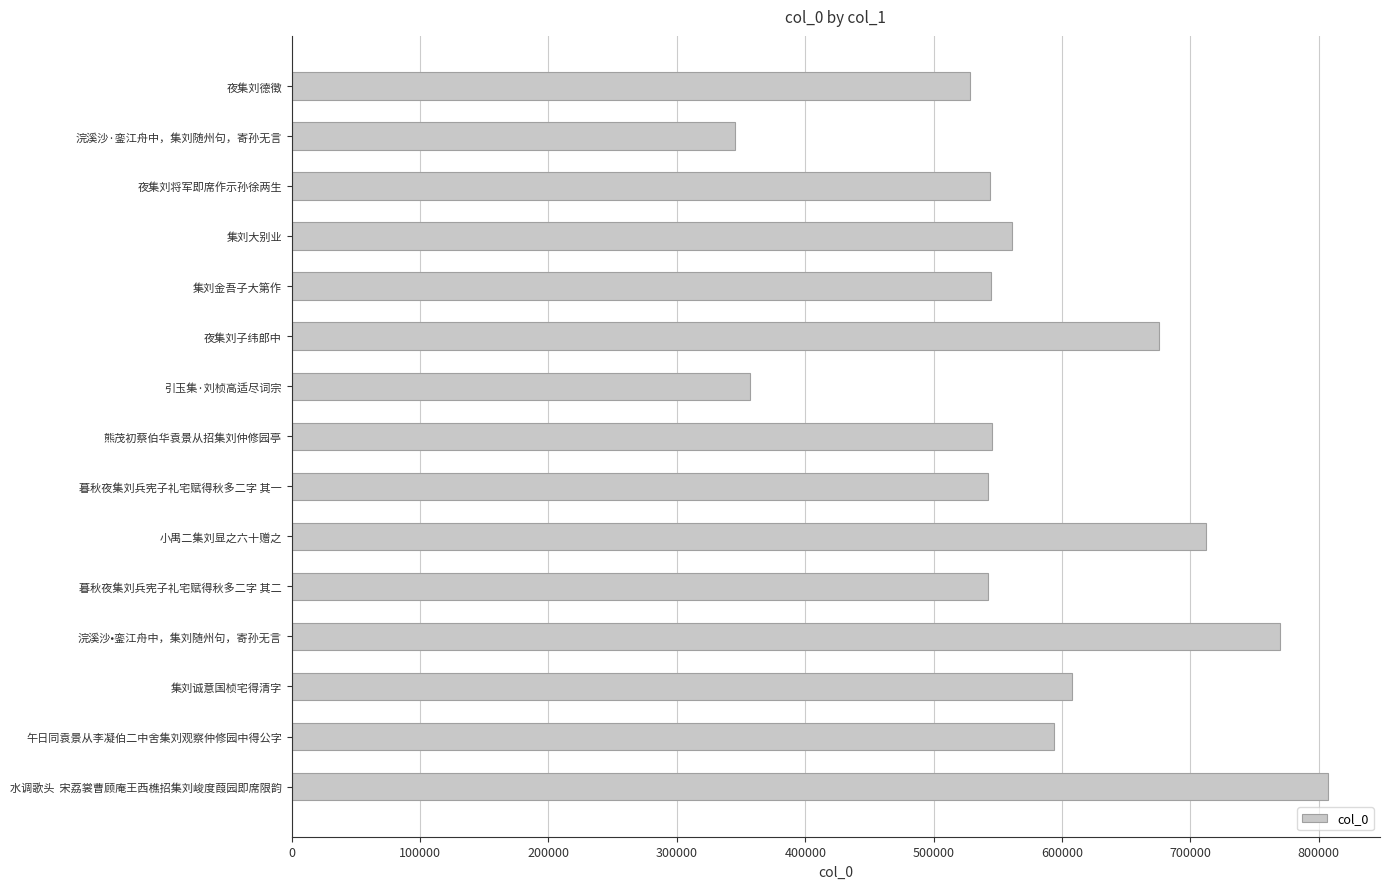

How many data points does each series have?

15